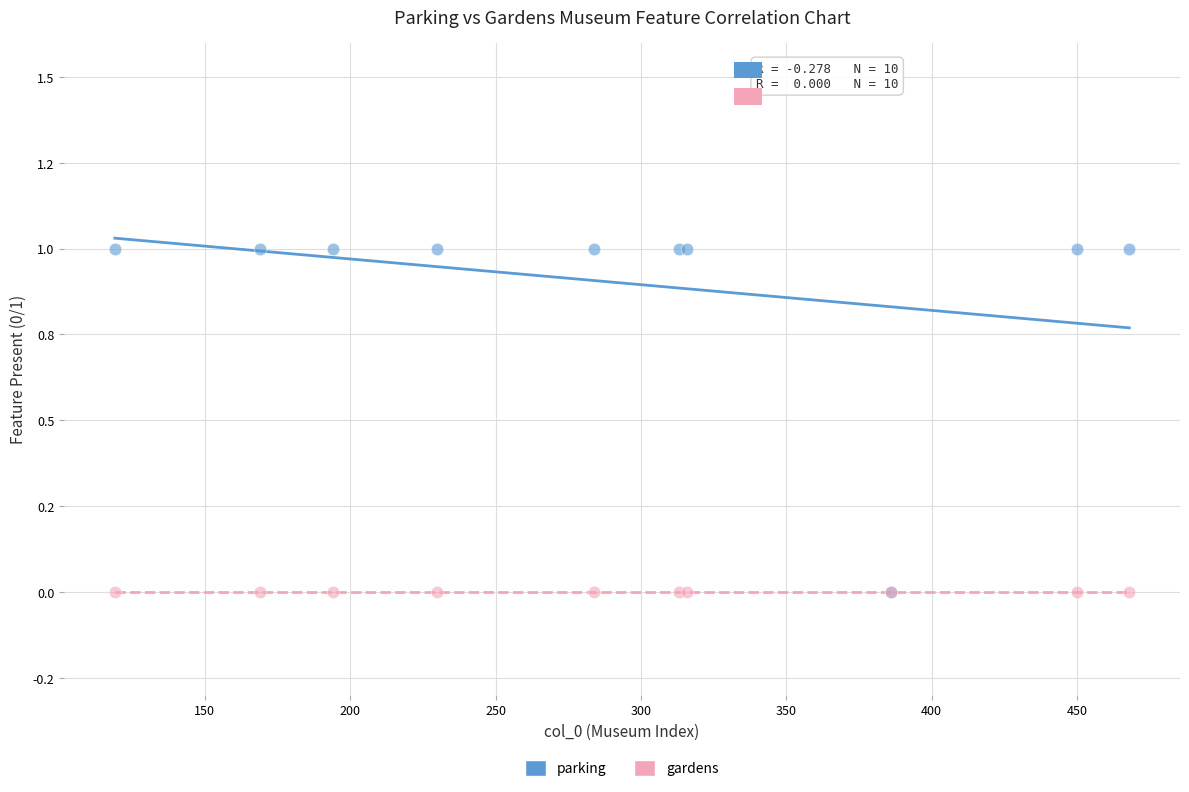

What are all the series names shown in the legend?

parking, gardens